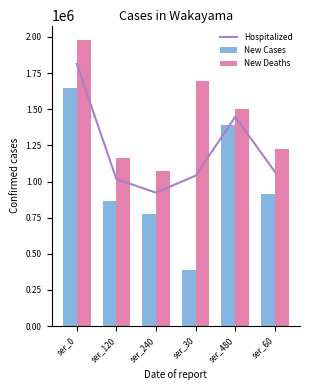

How many values in the Hospitalized series exceed 1067193?

3